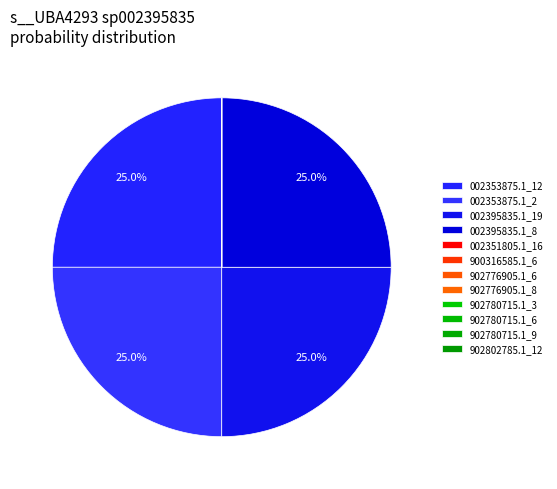

To the nearest percent, what is the difference between the largest and smallest slice percentages?

25%